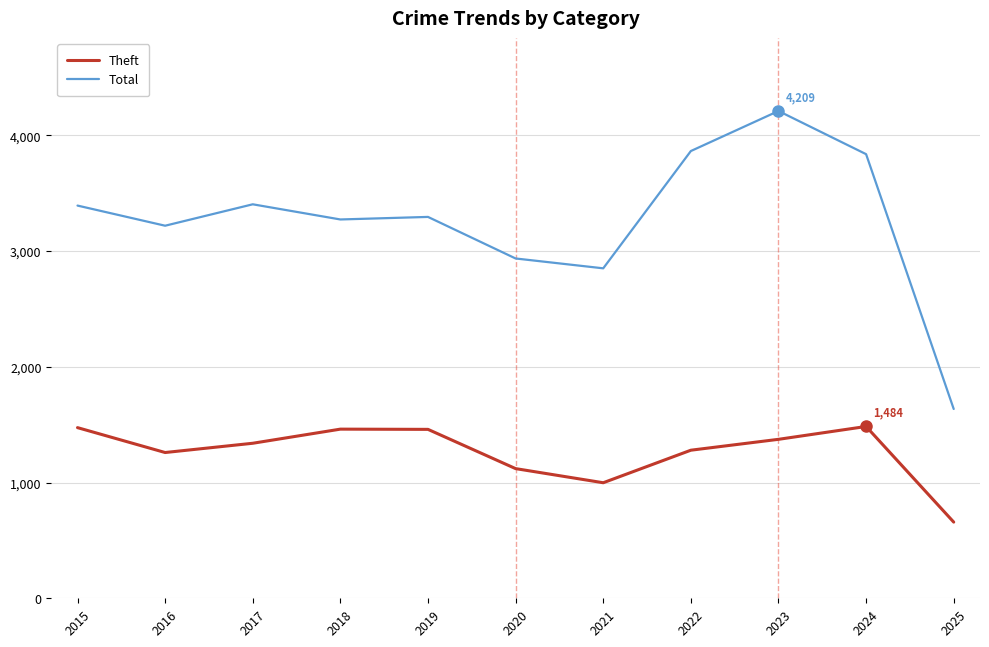

True or false: Theft and Total cross at least once.

False